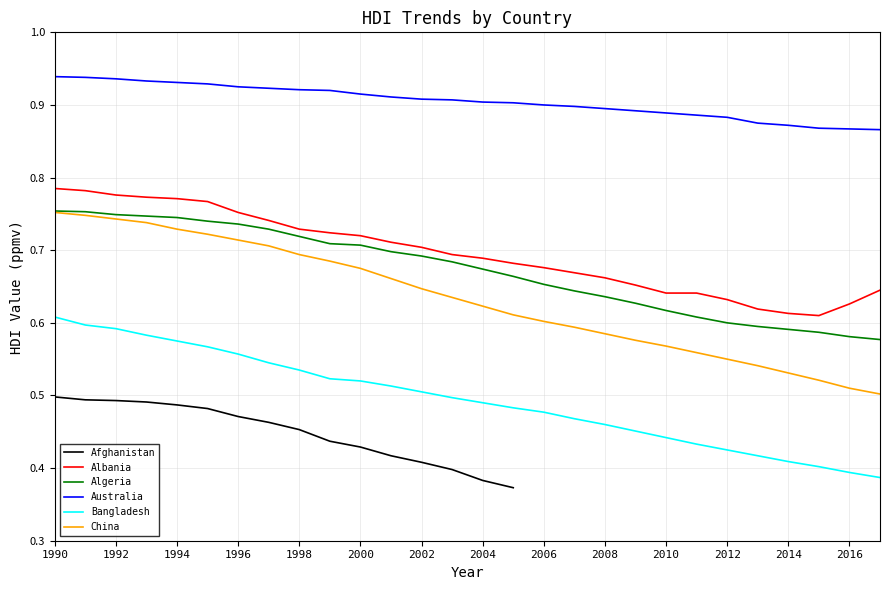

True or false: Bangladesh and China intersect in this chart.

False